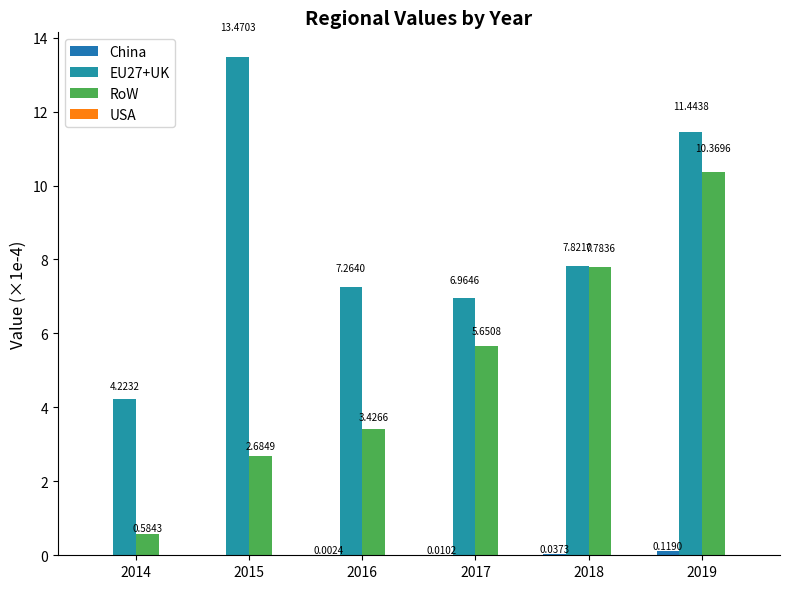

Where does the RoW series first go above 5?

2017